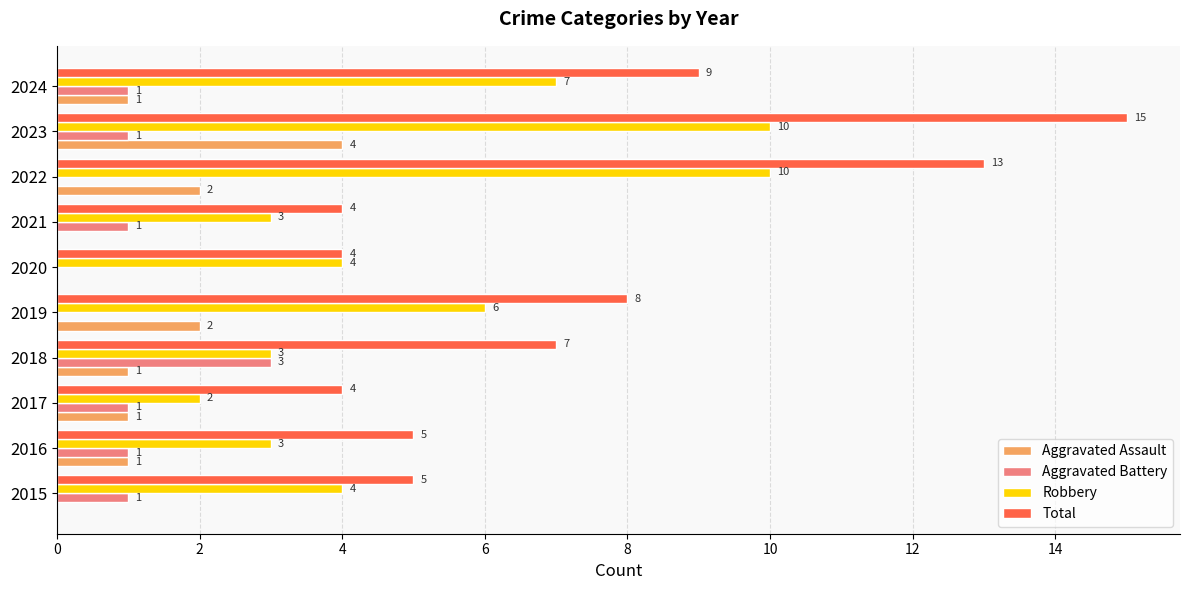

What is the total value across all series at 2016?

10